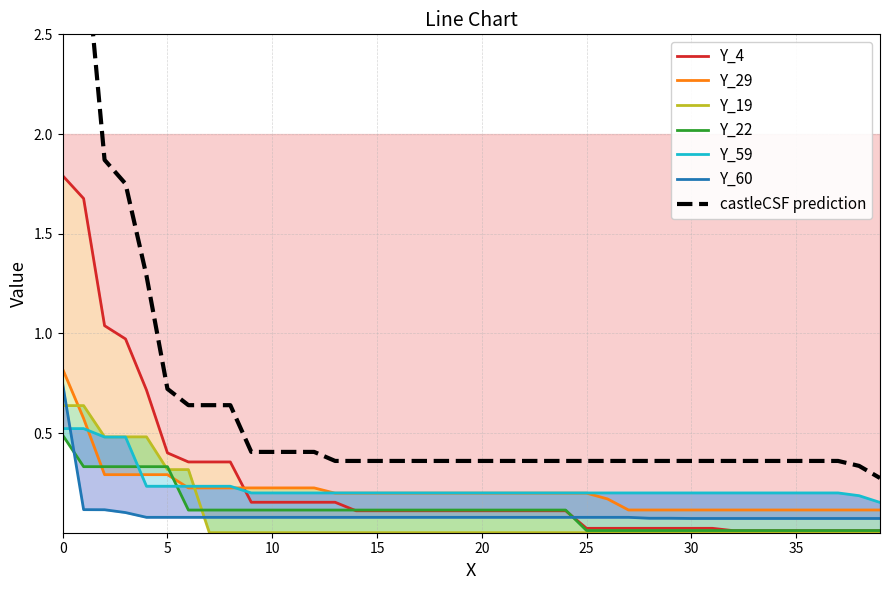

What is the difference between the second highest and second lowest values in the Y_22 series?

0.3